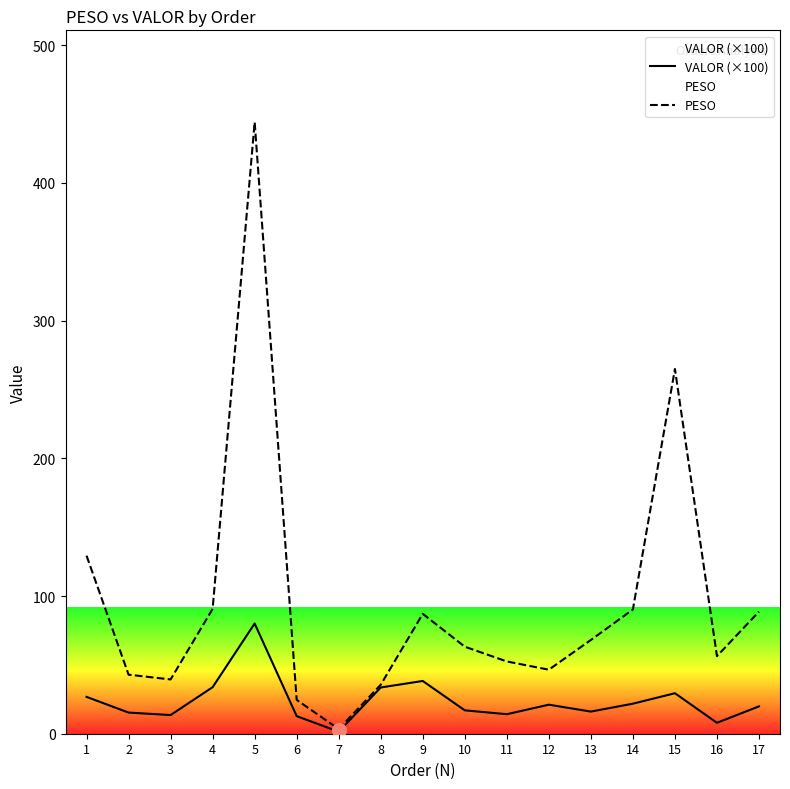

Reading left to right, transcribe all the data shown in this chart.

VALOR (×100): 26.7	15.3	13.6	33.8	80.0	12.8	1.5	33.6	38.3	17.0	14.2	21.1	16.1	21.8	29.4	7.9	19.9
PESO: 129.3	42.9	39.4	90.7	444.2	24.6	3.4	35.6	87.1	63.2	52.5	46.5	68.1	90.2	264.9	56.3	88.7